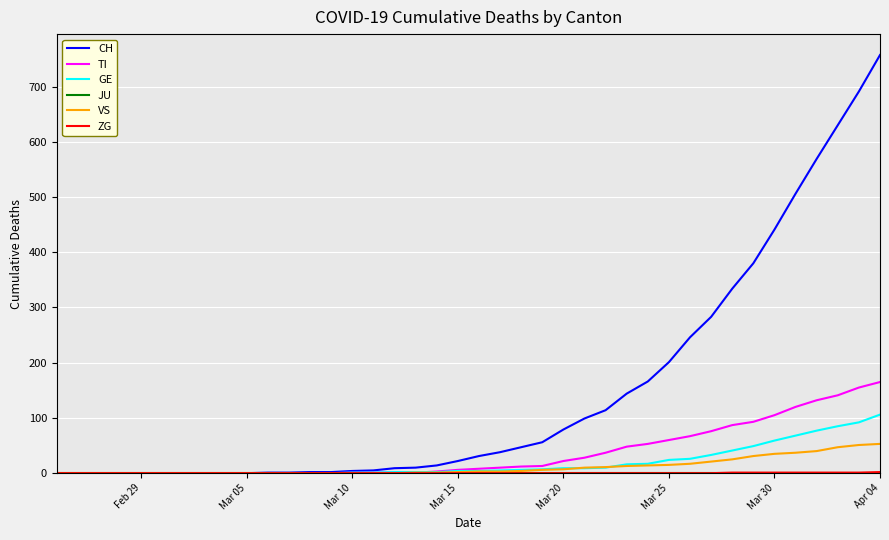

What is the highest value of the GE series?

106